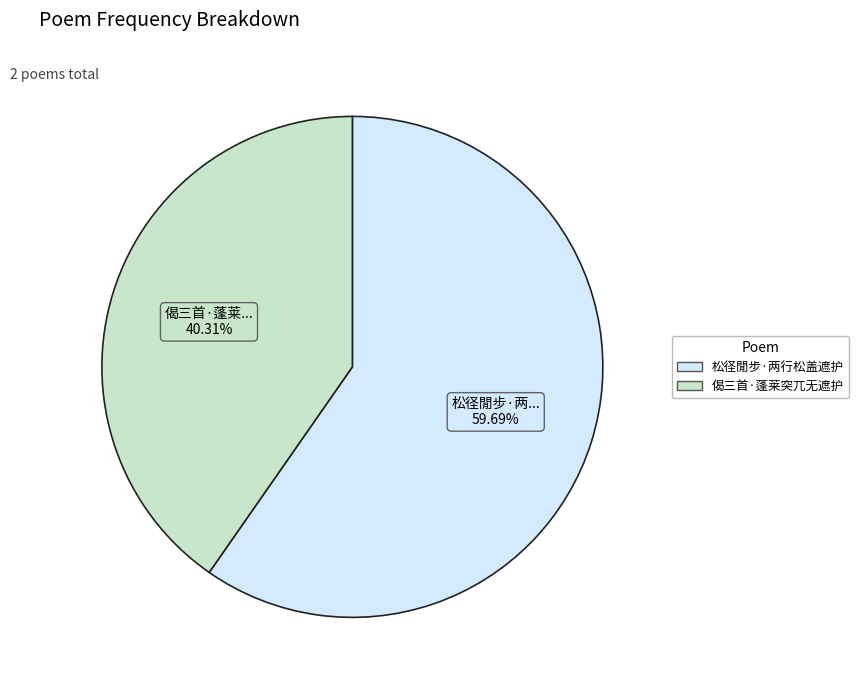

How much of the chart is everything except 偈三首·蓬莱突兀无遮护?

59.7%